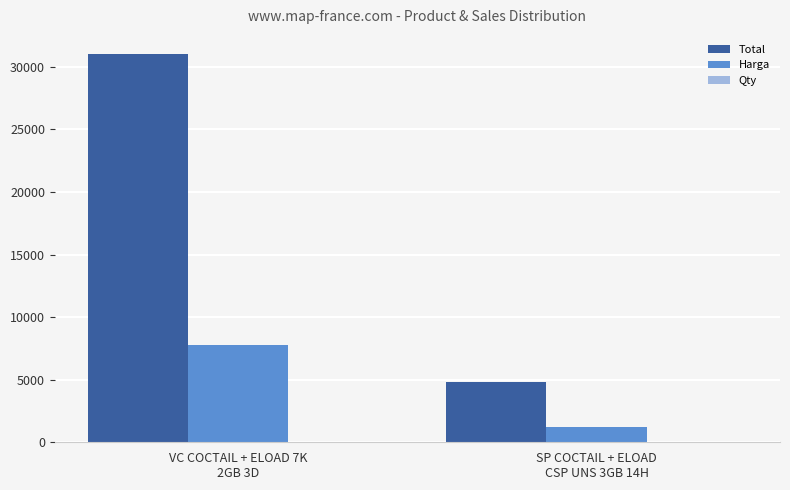

What is the sum of all Harga values?

8950